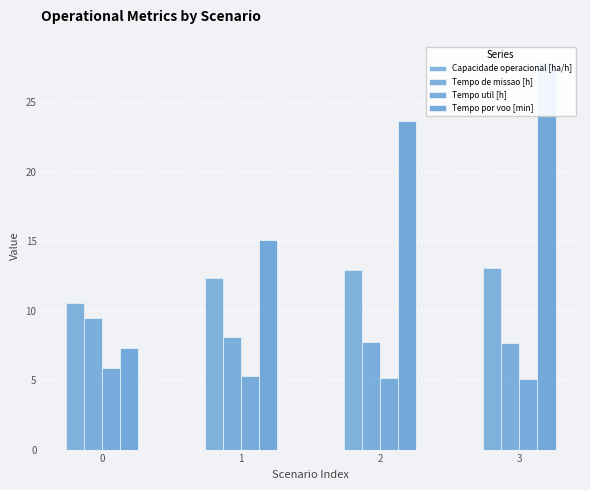

List the labels in order of Tempo util [h] value, smallest first.

3, 2, 1, 0